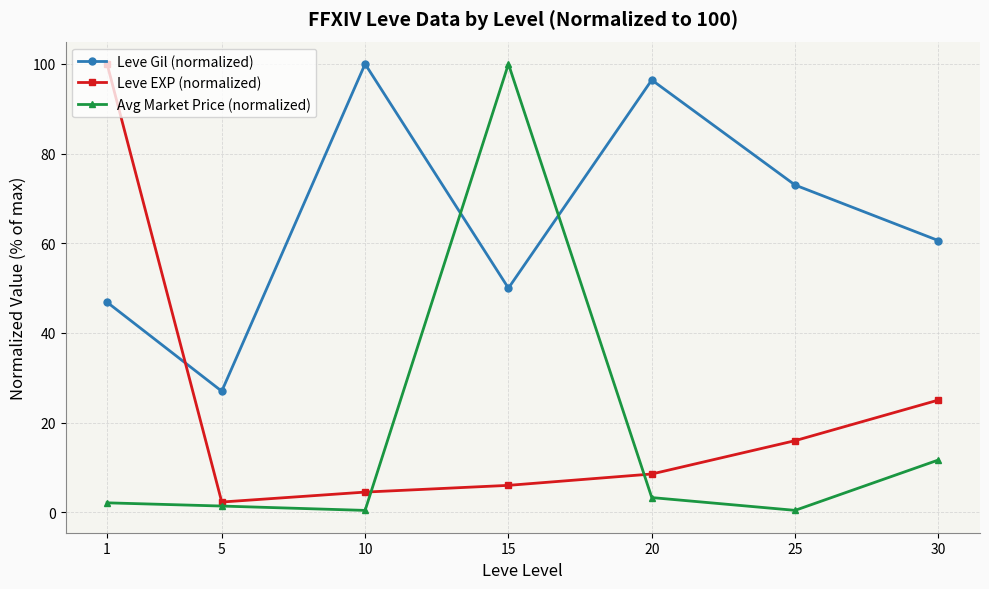

True or false: Avg Market Price (normalized) has more than 2 points higher than both neighbors.

False